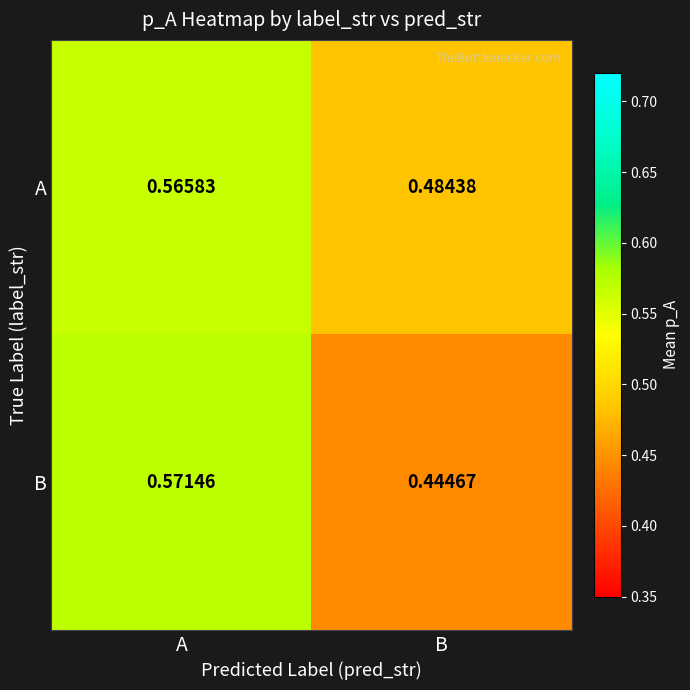

Rank the series by their maximum value, from lowest to highest.

A, B